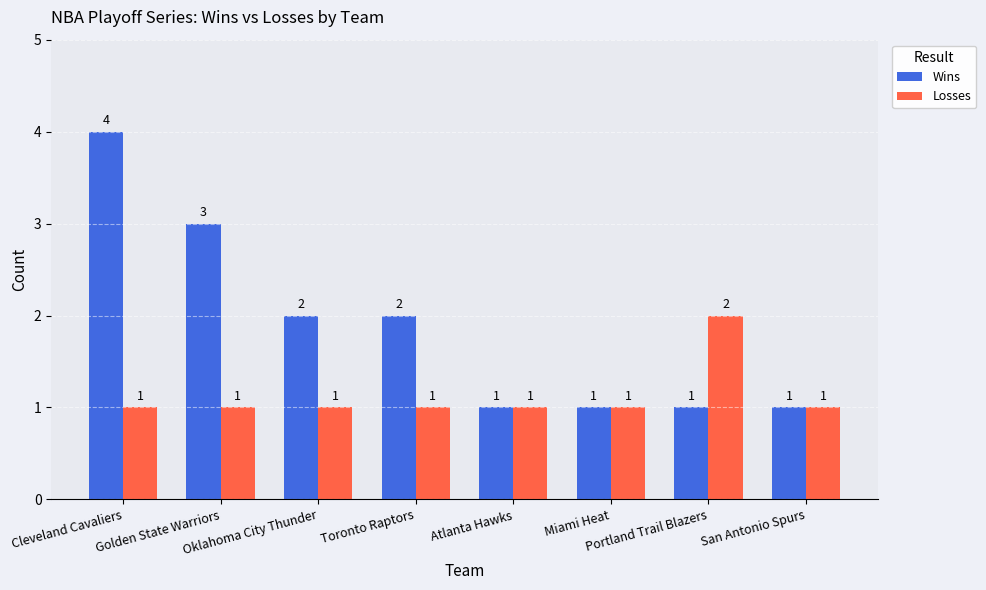

What is the maximum value shown in the chart?

4